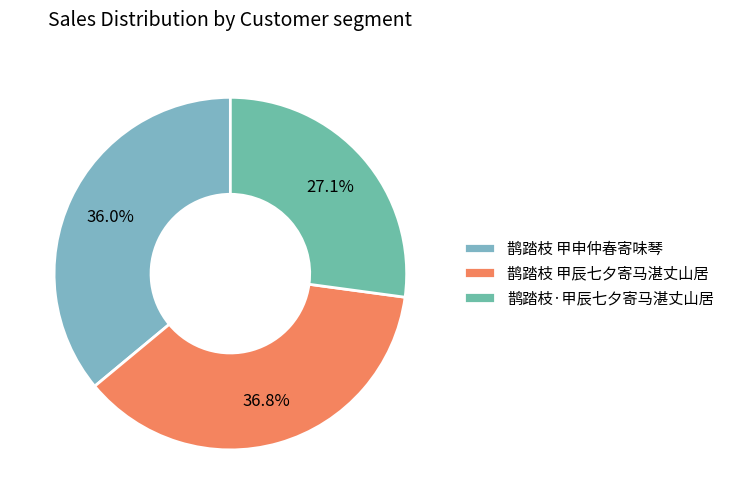

Count the number of slices in the pie.

3